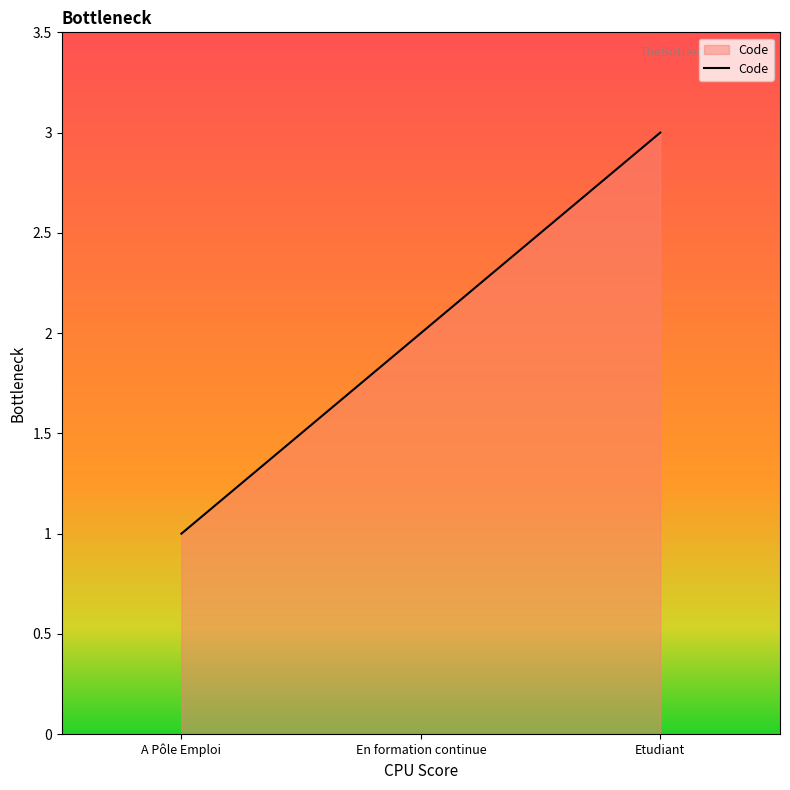

List the labels in order of value, smallest first.

A Pôle Emploi, En formation continue, Etudiant